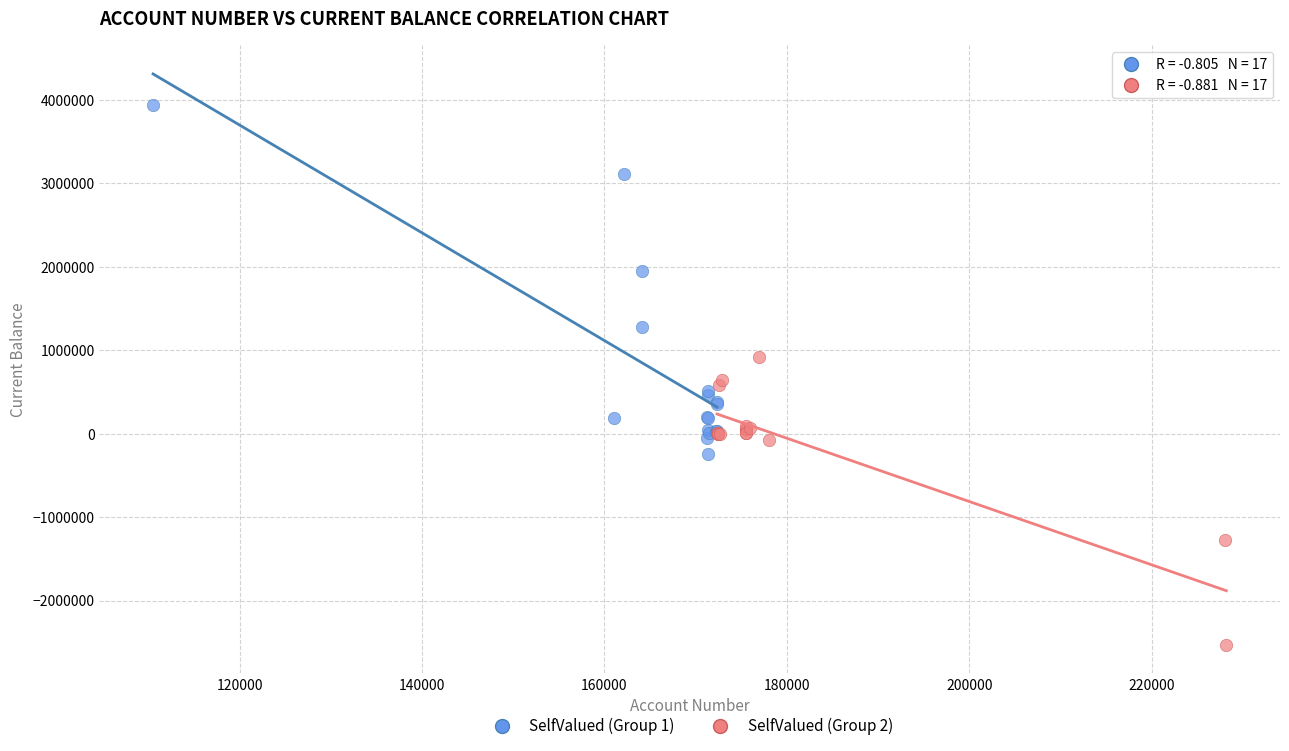

Which series reaches the maximum Y coordinate?

SelfValued (Group 1)